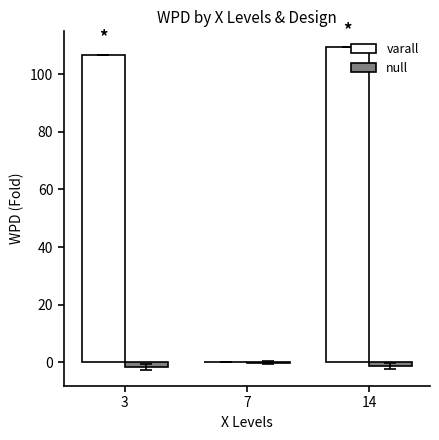

At which label does varall first exceed 106?

3